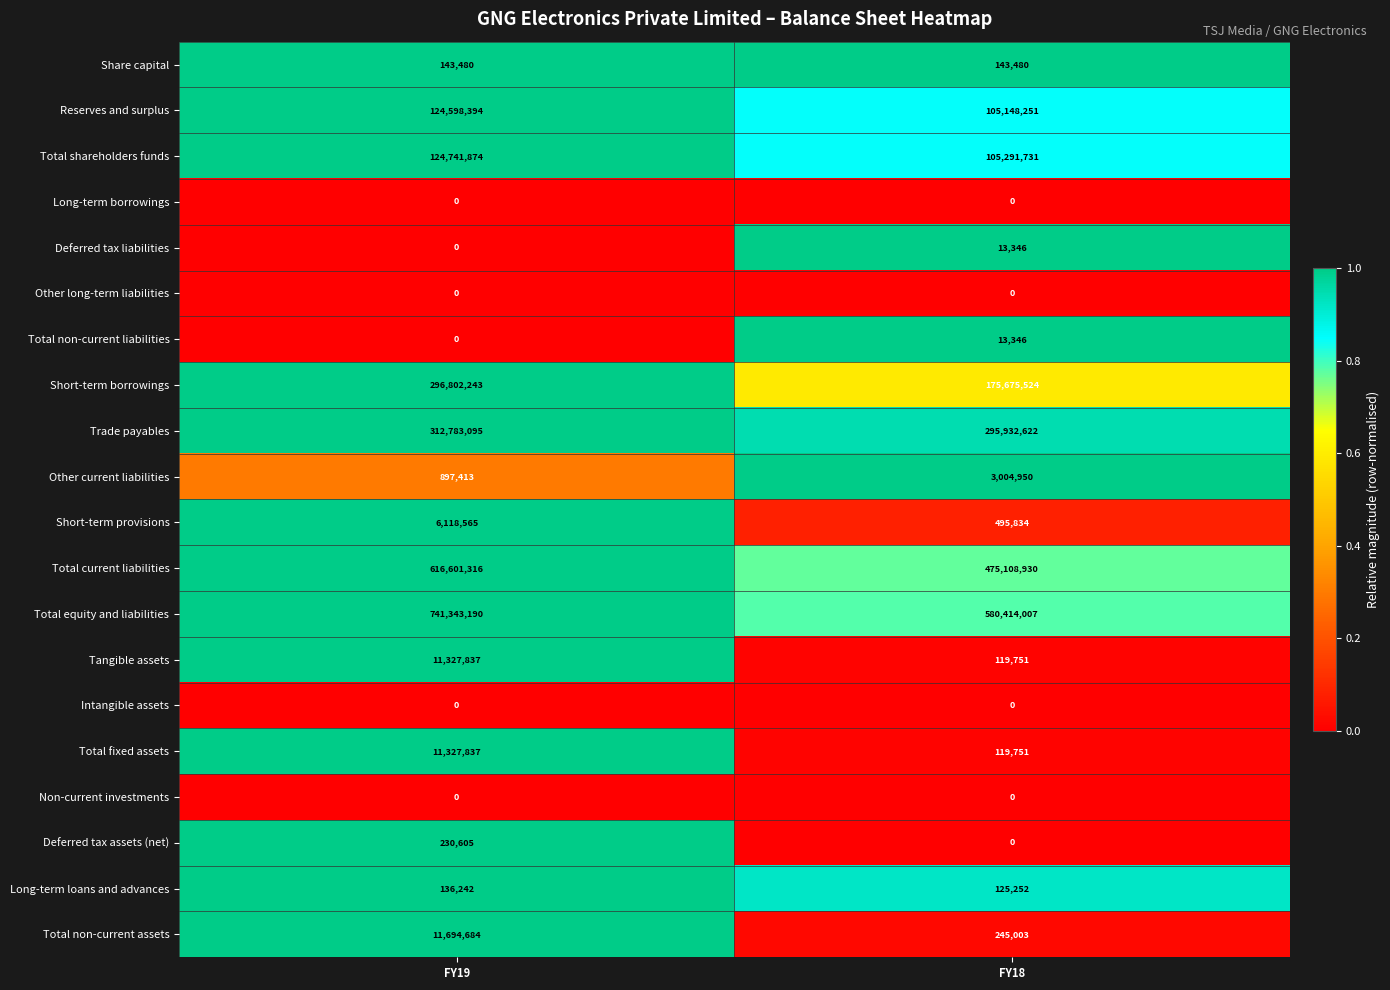

Which label corresponds to the largest value in the chart?

FY19